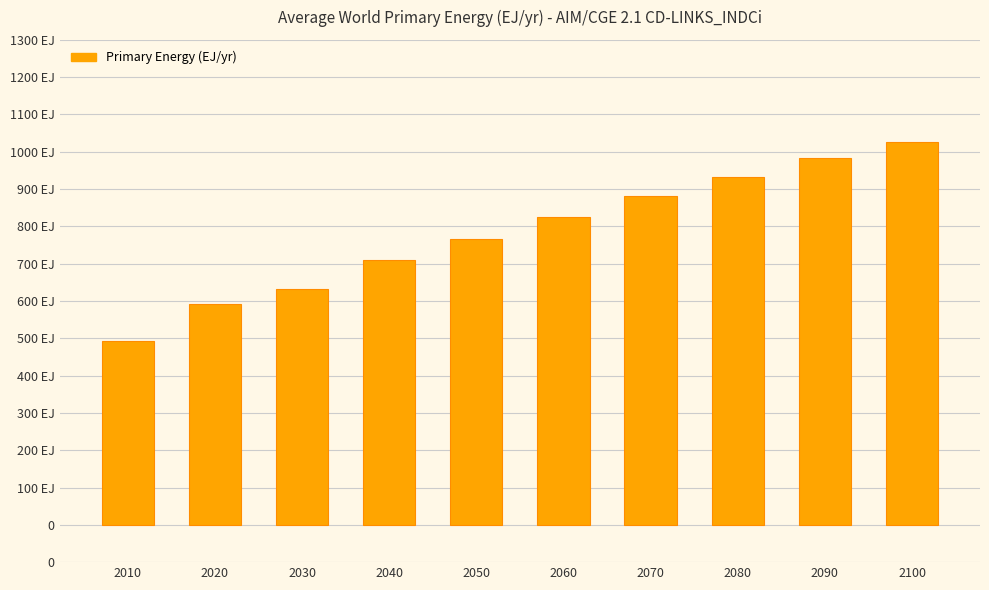

Which category has the highest value across all series?

2100